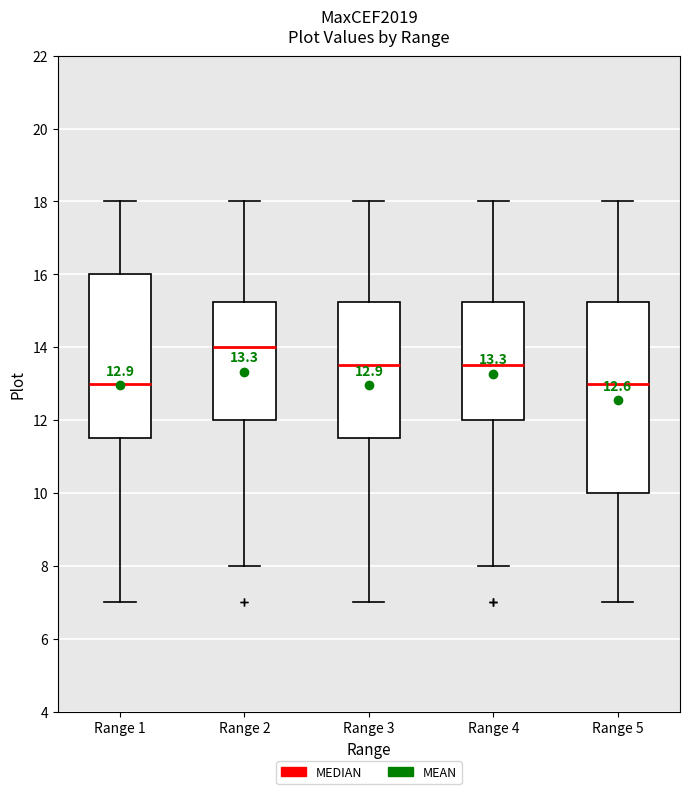

Comparing the boxes themselves (not the whiskers), which one is the tallest?

Range 5